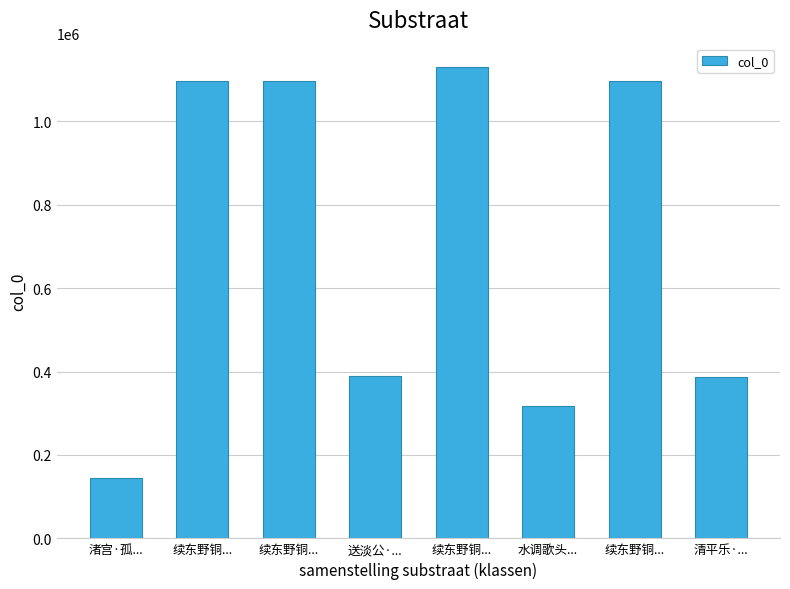

What is the sum of the values at 渚宫·孤... and 续东野铜...?

1240435